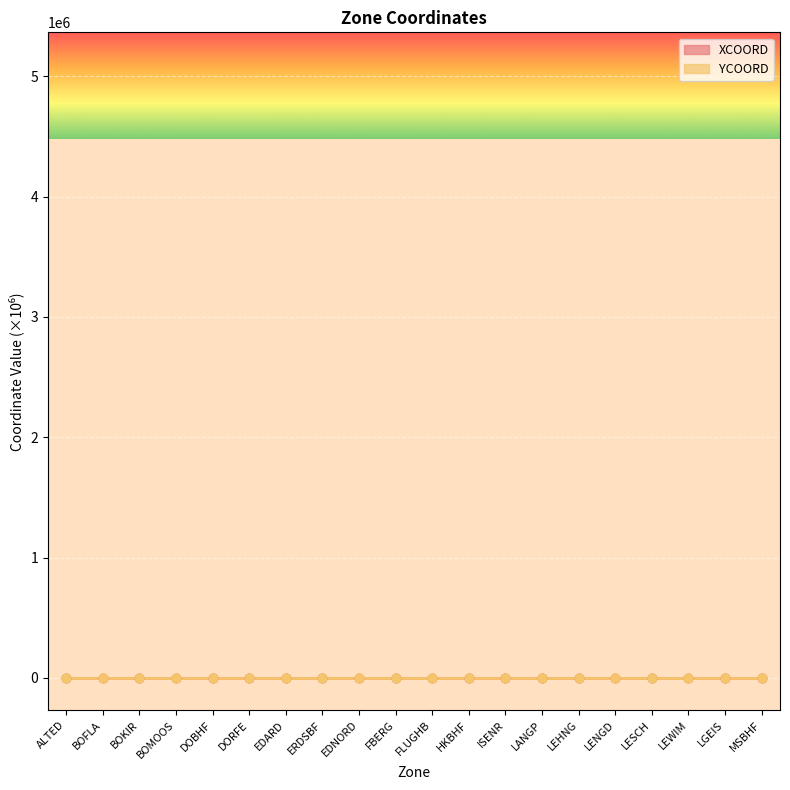

Is the value of XCOORD at LESCH greater than the value of YCOORD at DOBHF?

No